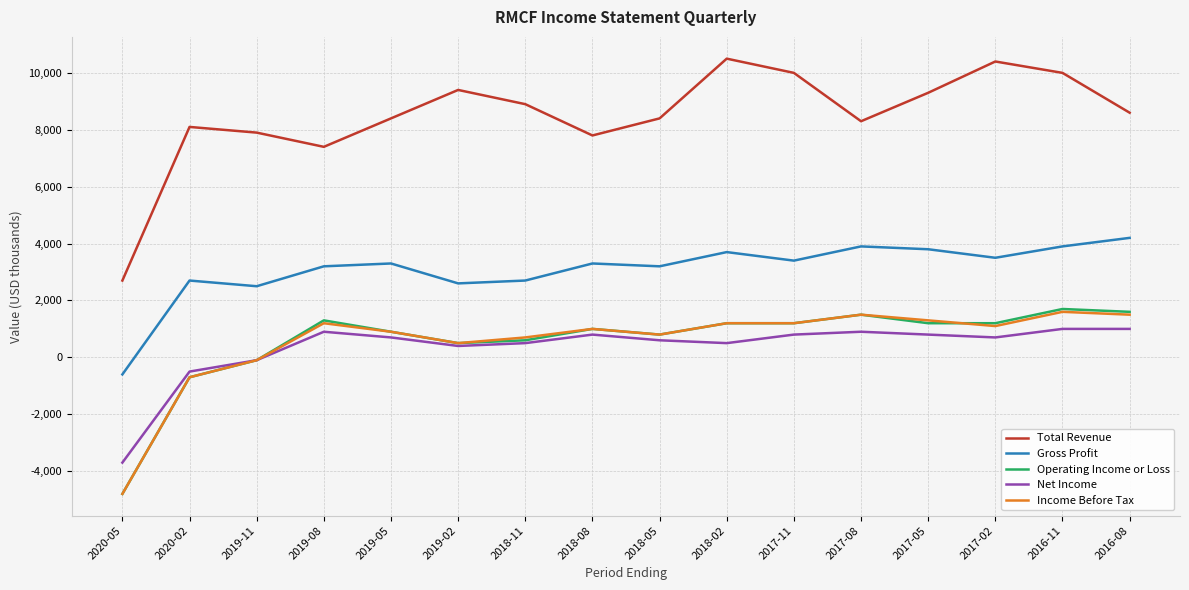

Which series has the widest spread of values?

Total Revenue